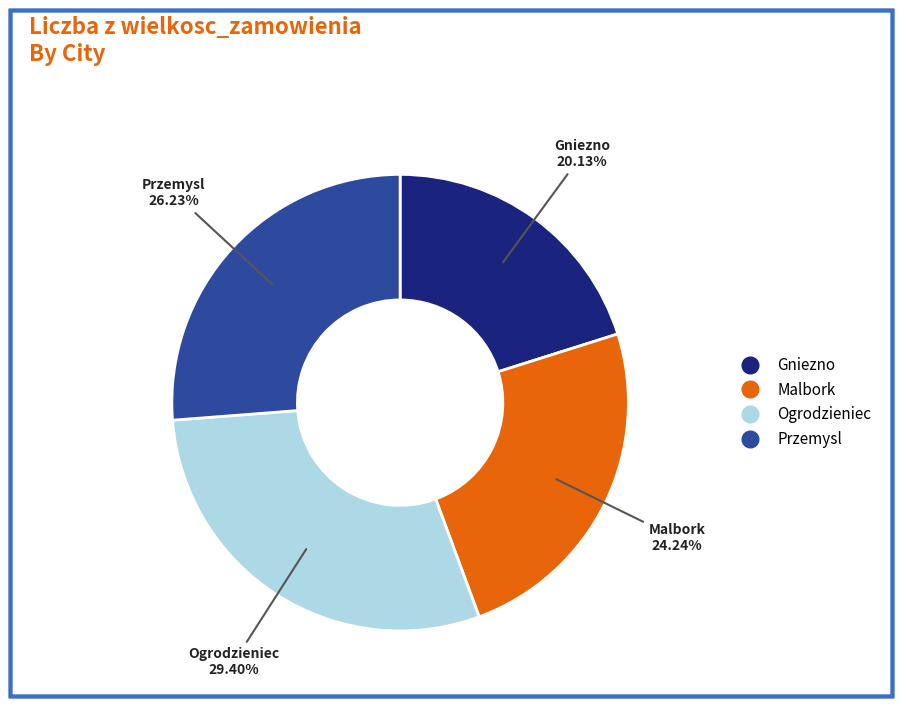

To the nearest percent, what portion does Ogrodzieniec represent?

29%